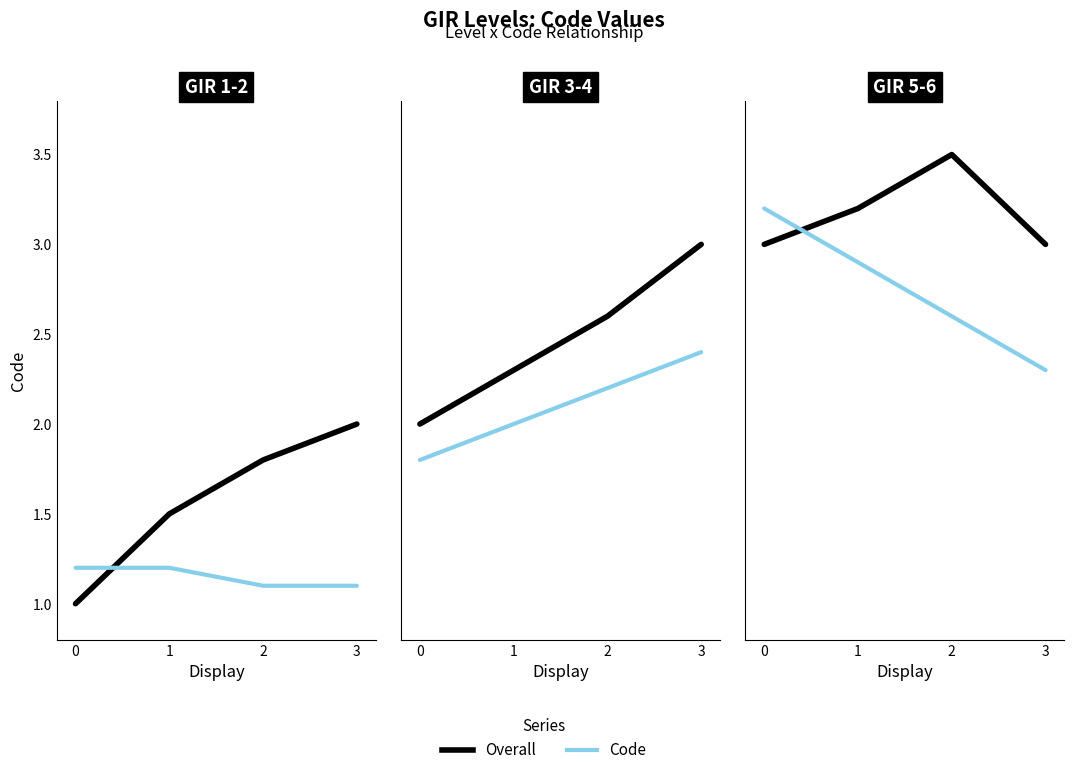

What is the approximate value of Overall at 3?

3.0